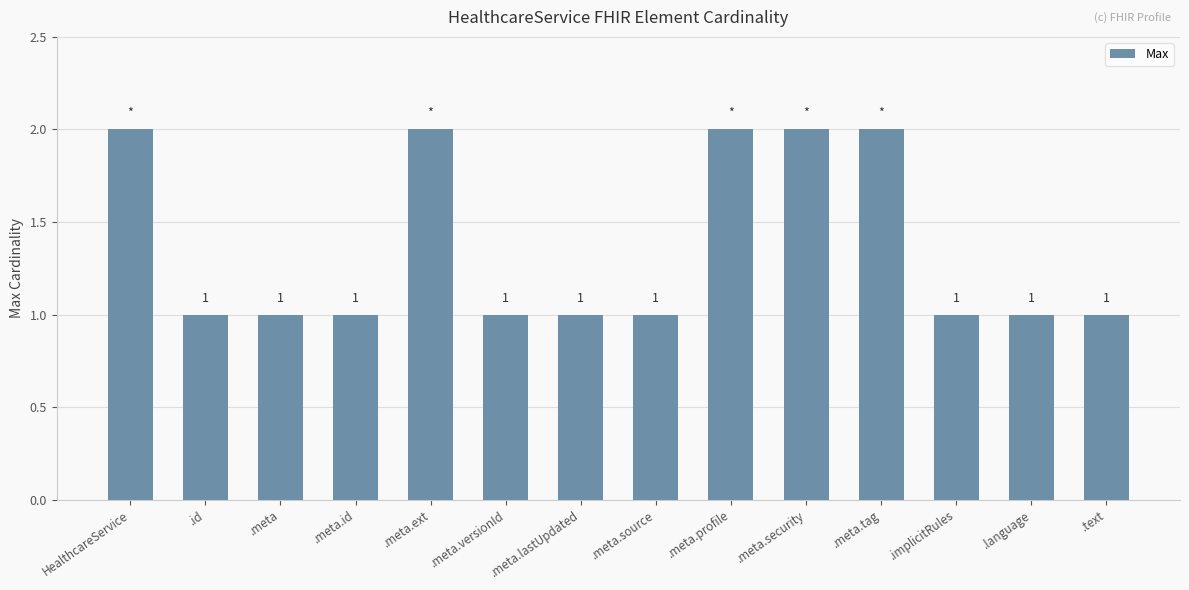

The chart shows a value of 1 at .meta.id. True or false?

True